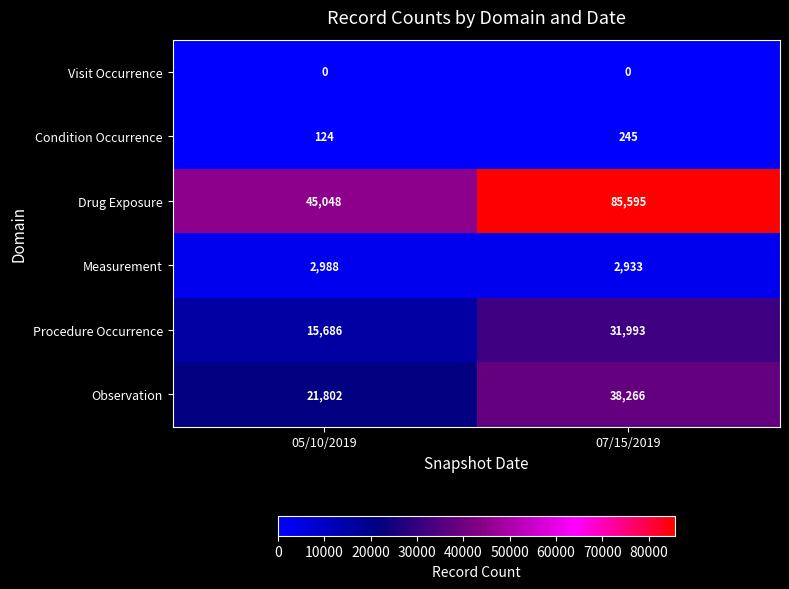

Is the value of Measurement at 05/10/2019 greater than the value of Observation at 07/15/2019?

No